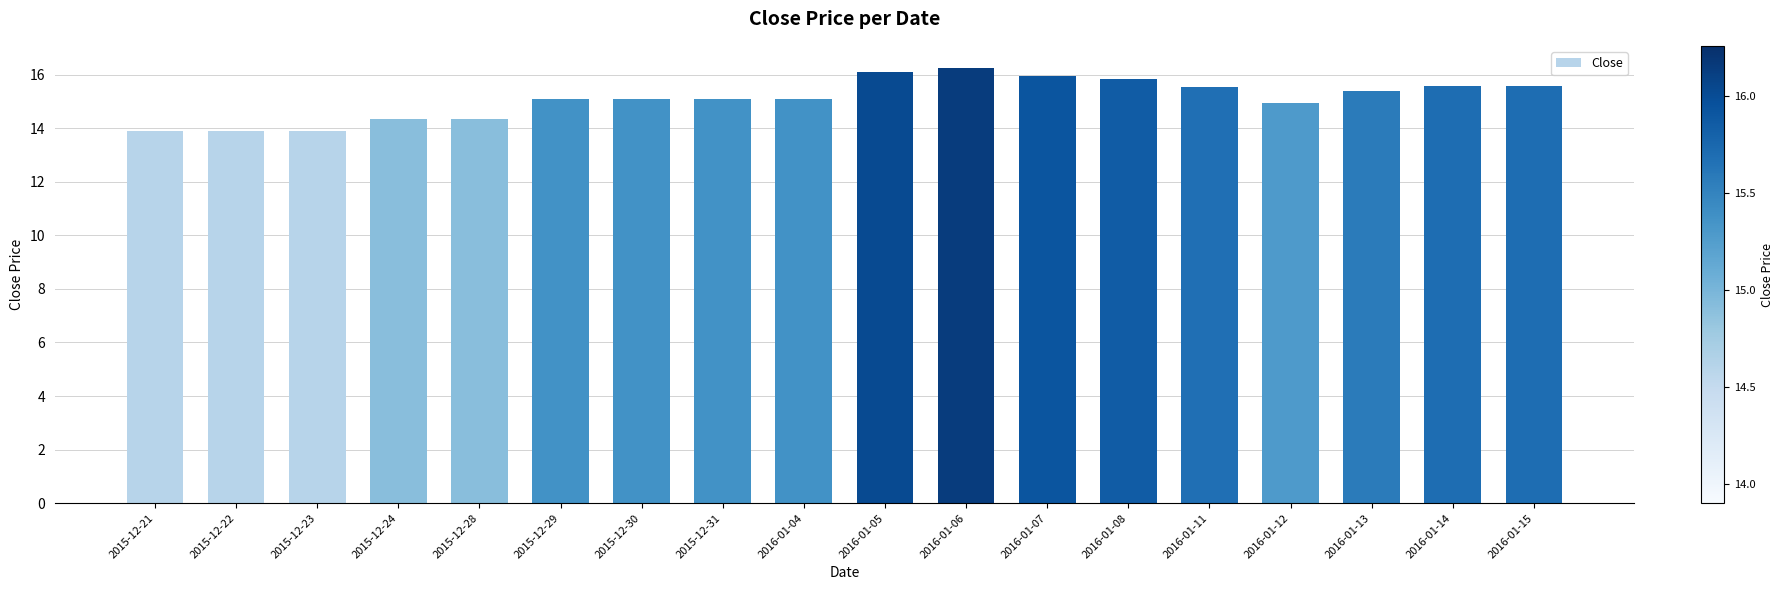

What is the label of the 12th bar from the left?

2016-01-07